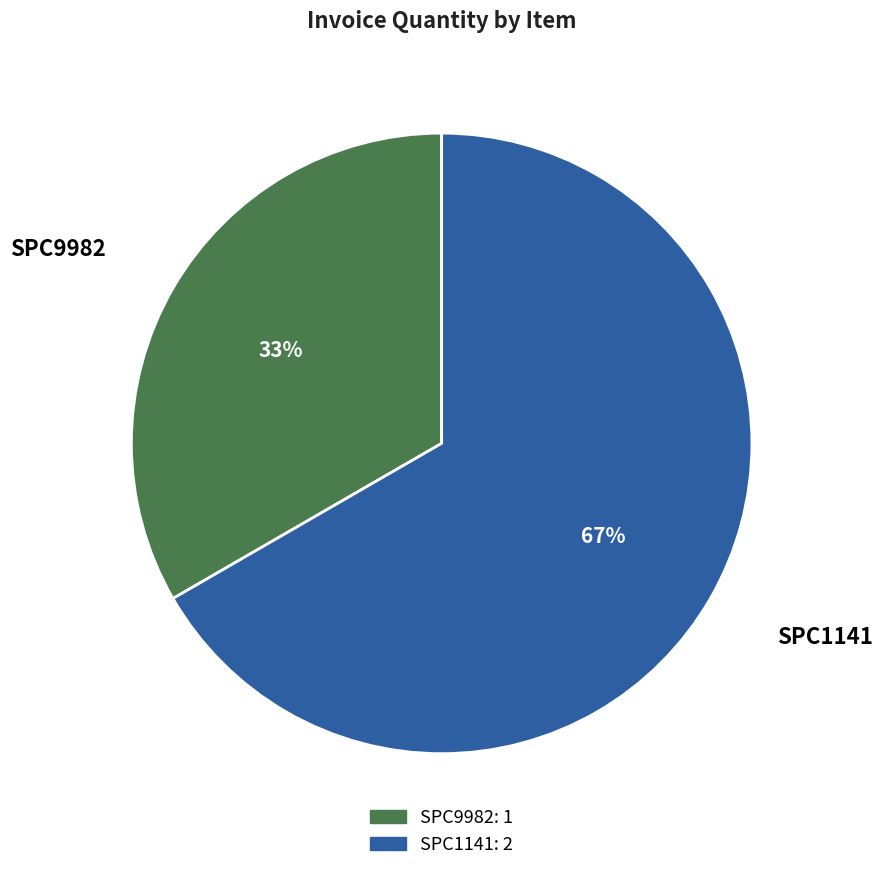

What percentage is the SPC1141 slice, to the nearest percent?

67%